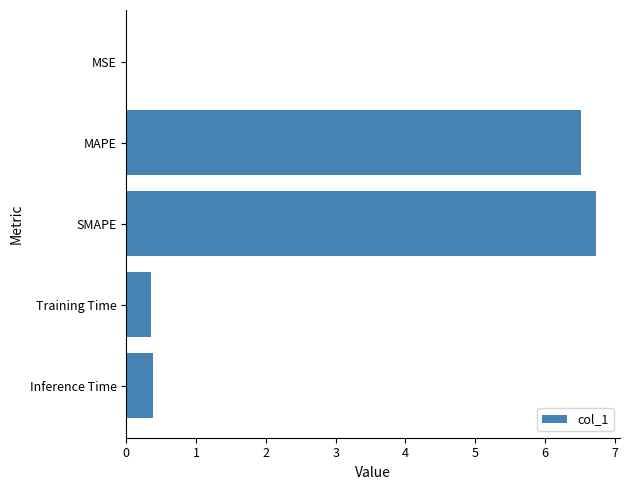

The value at SMAPE is 6.7. True or false?

True